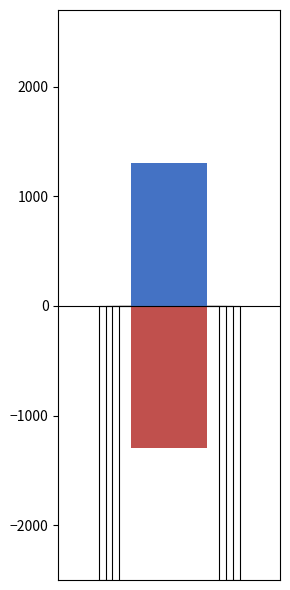

What is the value of the 3rd bar from the left?

30